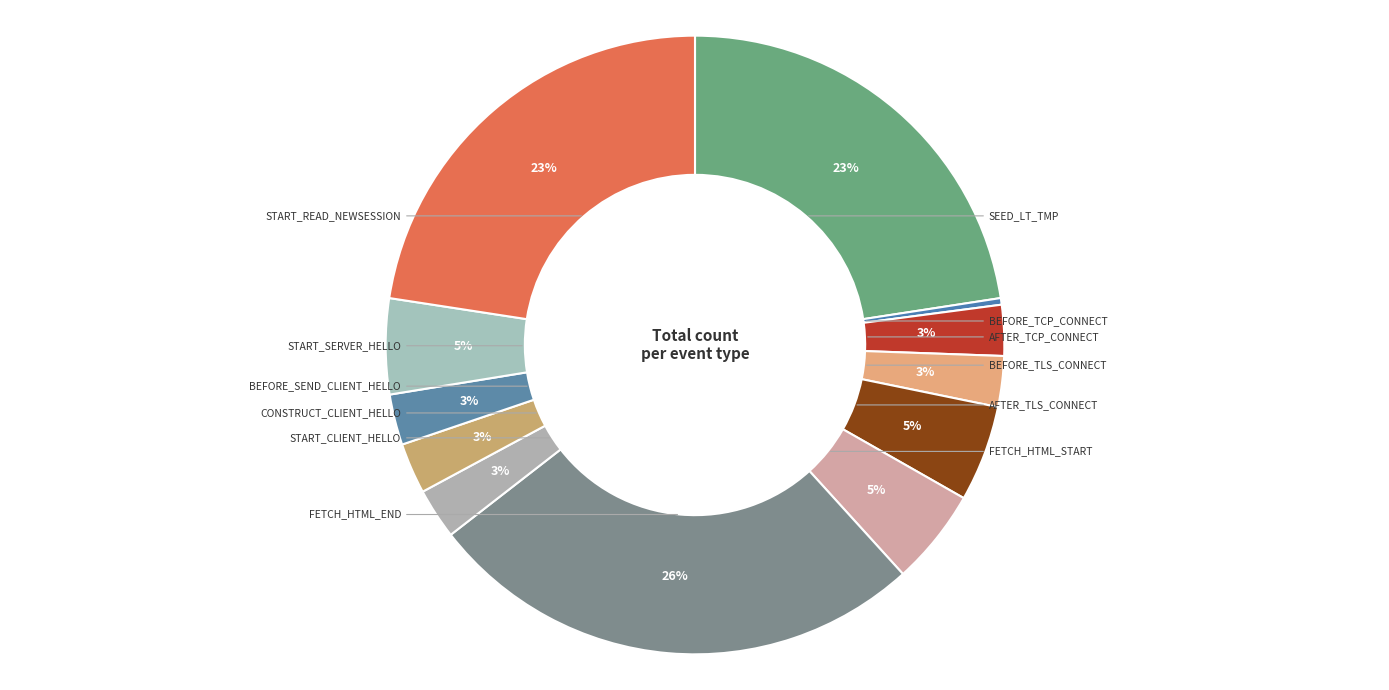

Is there any slice that represents more than half of the pie?

No